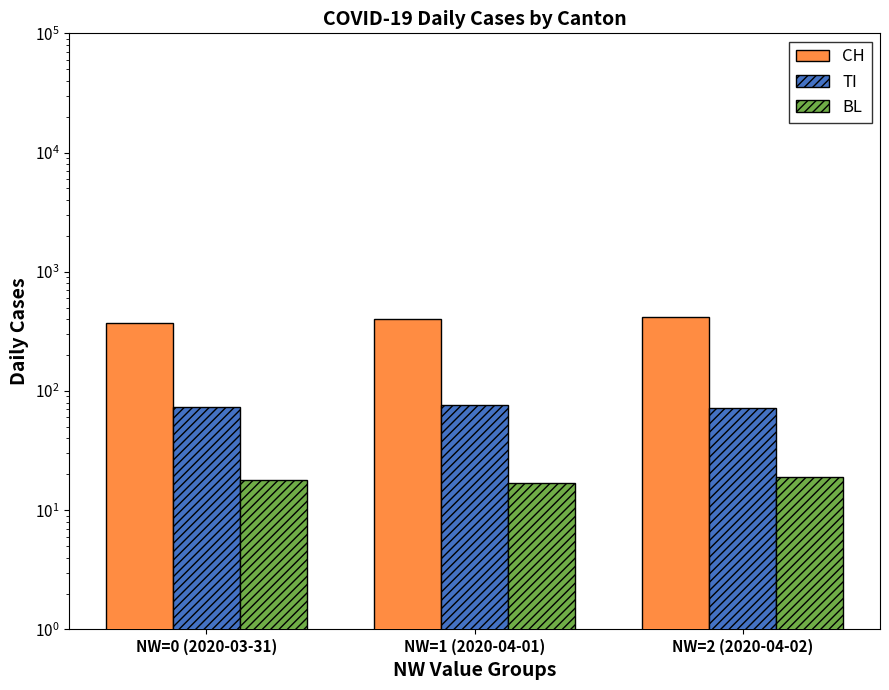

How many values in the BL series exceed 18?

1